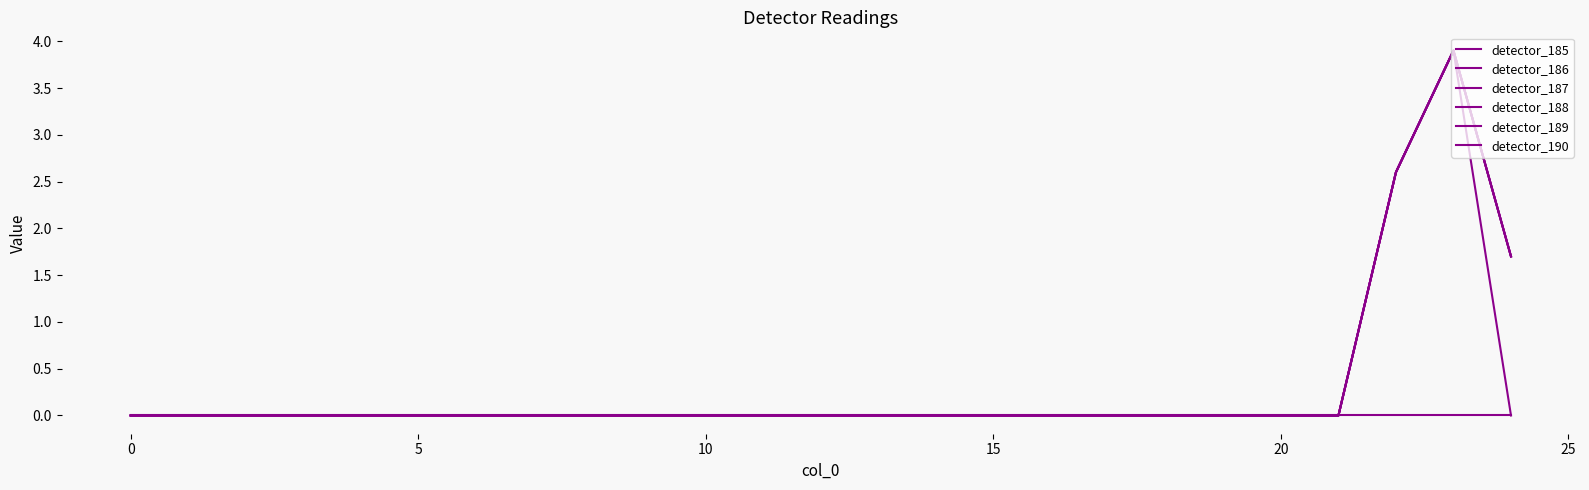

Where is detector_185 nearest to the value 1?

24